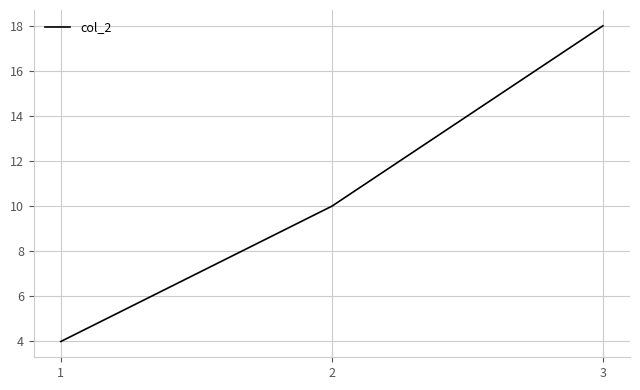

List the labels in order of value, smallest first.

1, 2, 3